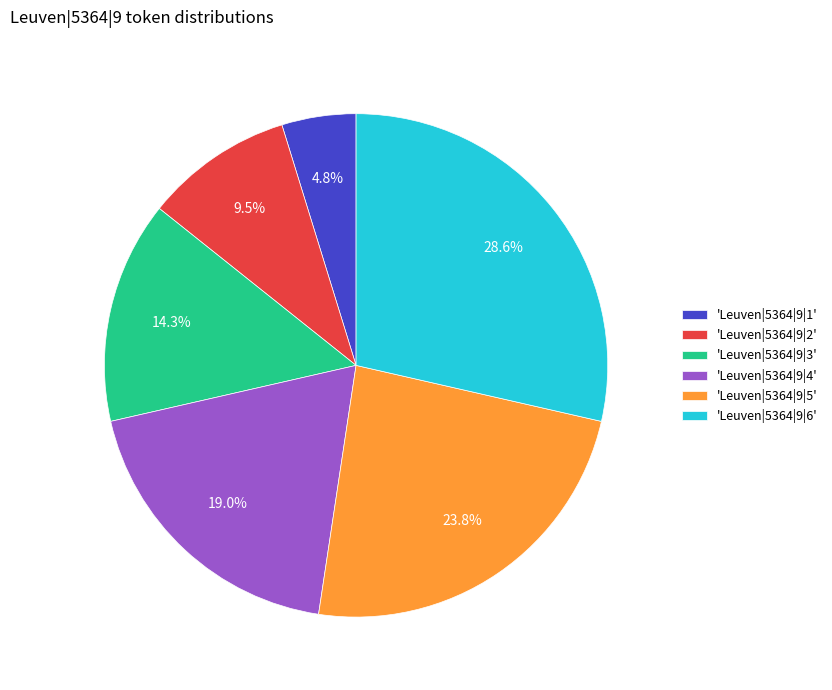

Which slice is the largest?

'Leuven|5364|9|6'